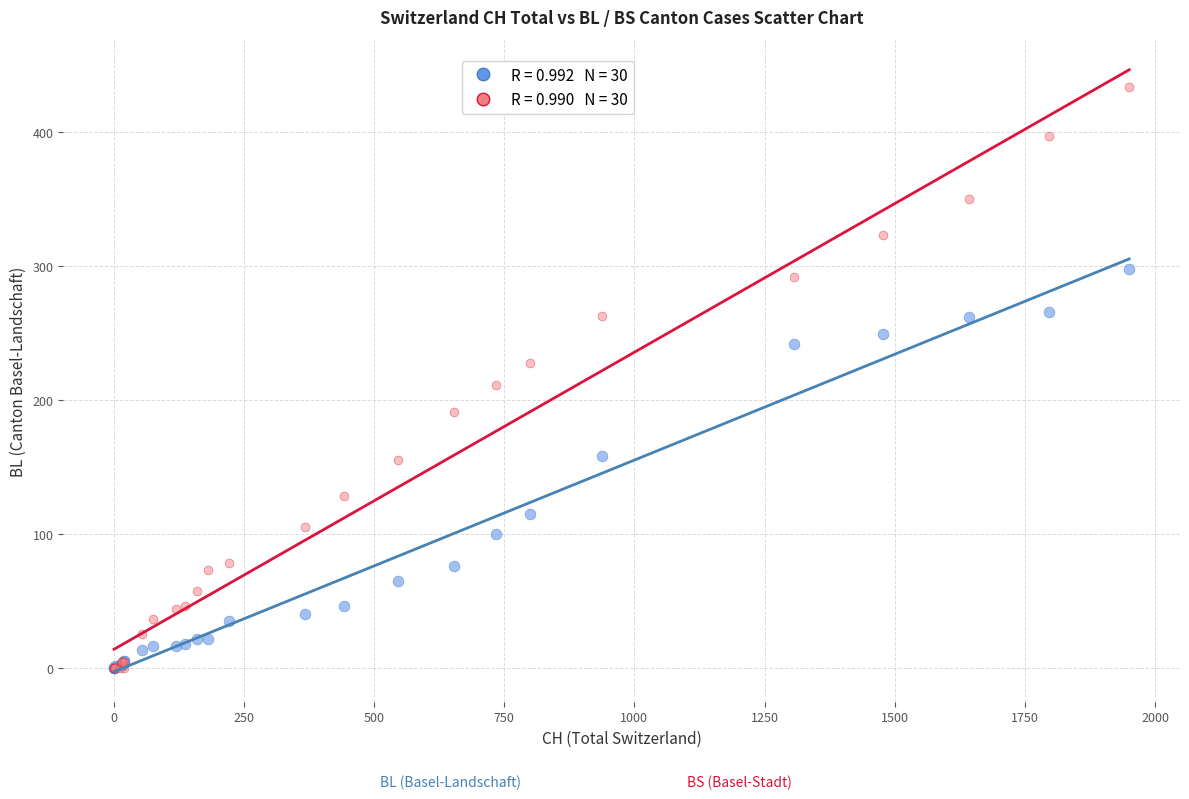

Across all series, what Y value is closest to 217?

211